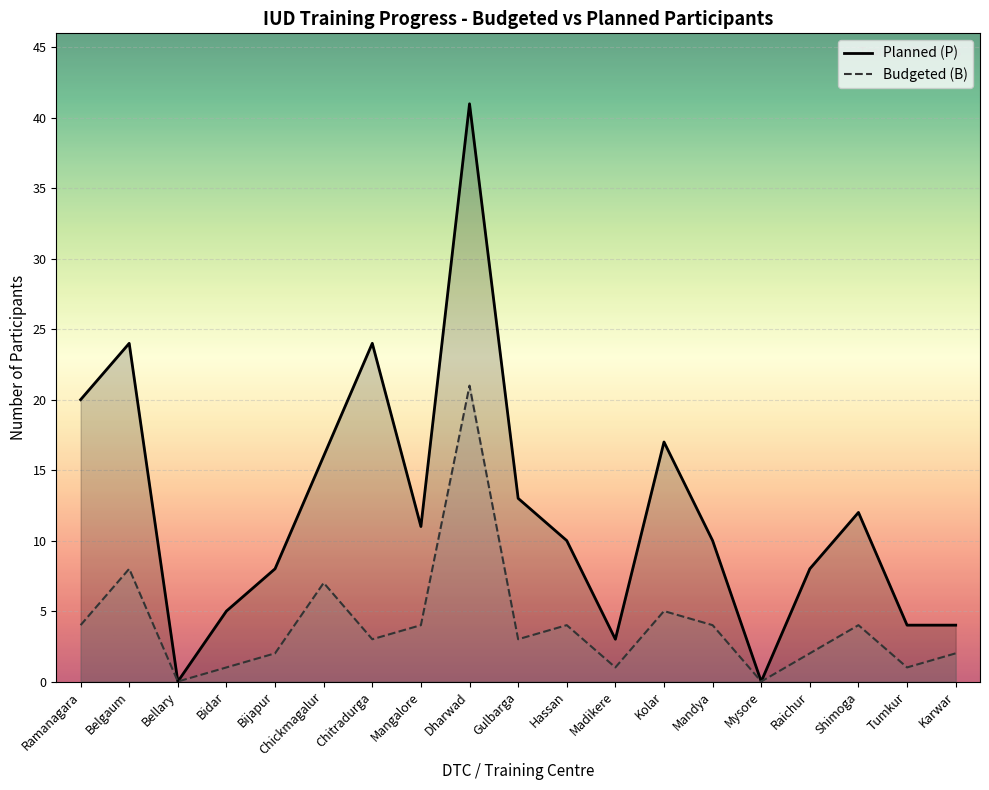

Is it true that Planned (P) equals 17 at Kolar?

True